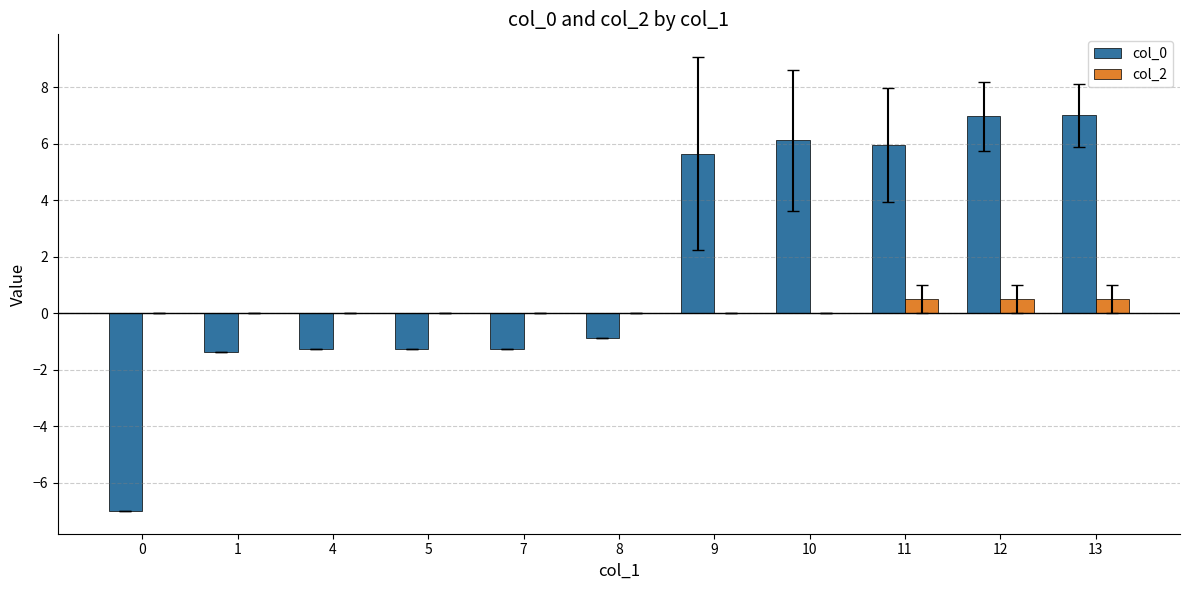

The col_0 series shows 7.0 at 12. True or false?

True